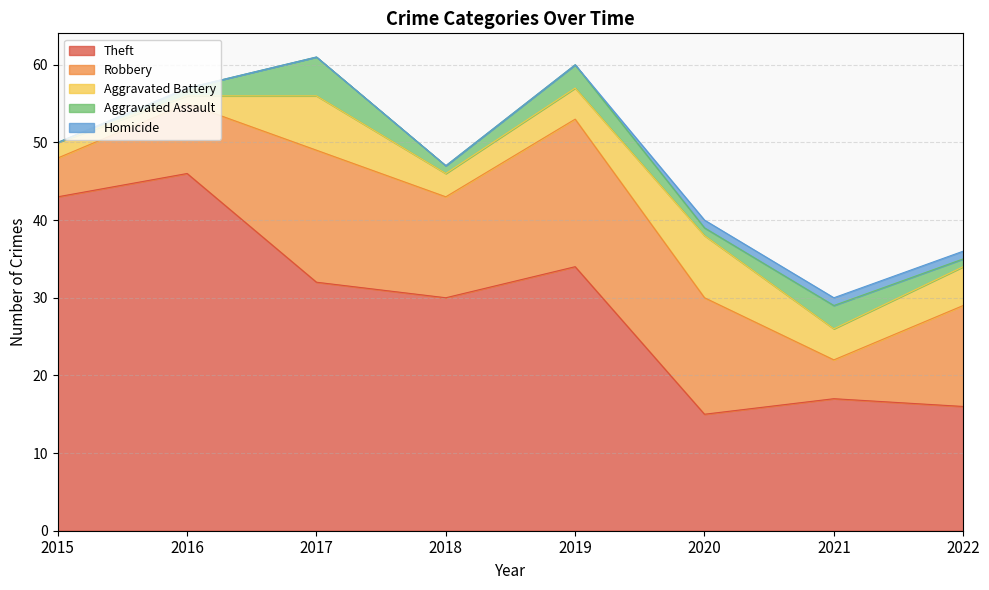

How many Homicide values are between 0 and 1?

8